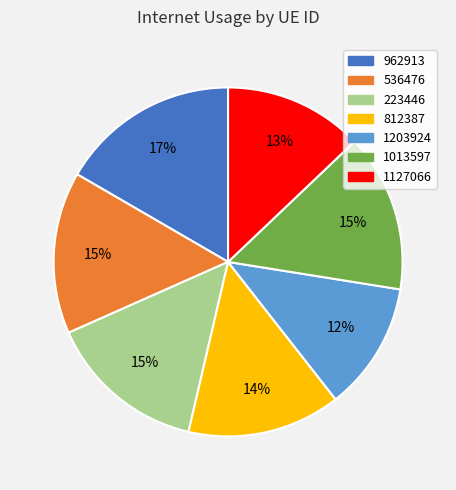

Combined, do 1127066 and 1013597 account for over 50%?

No